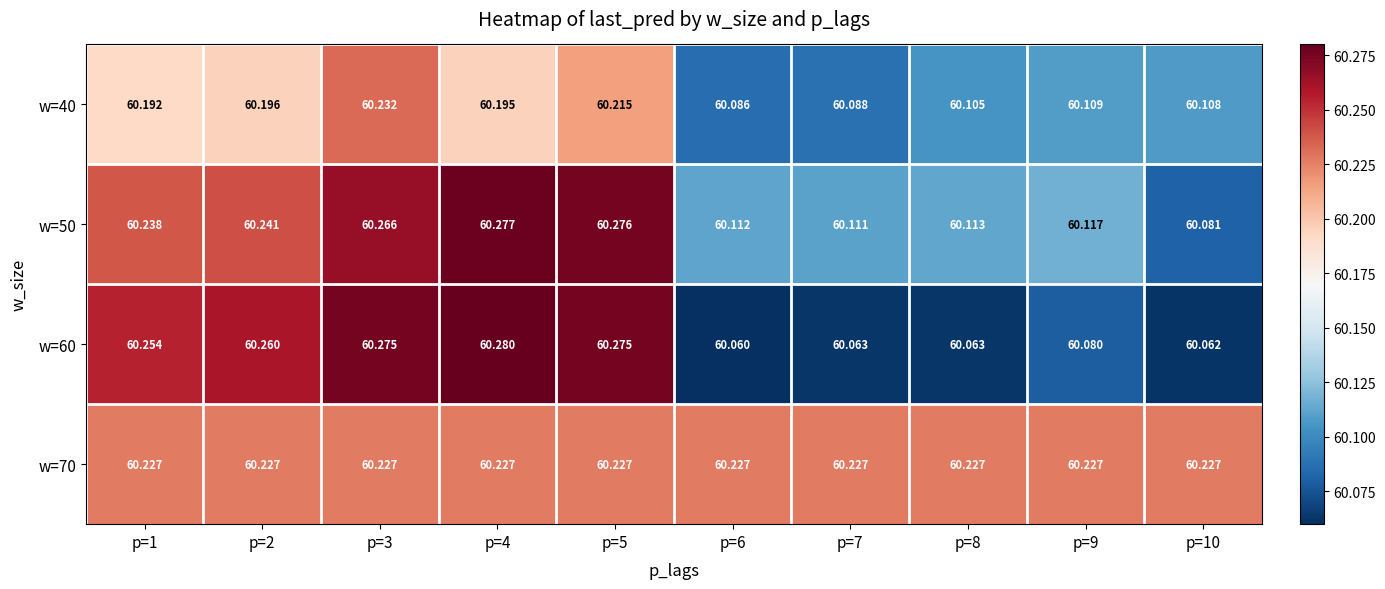

Between p=5 and p=7, which is larger?

p=5